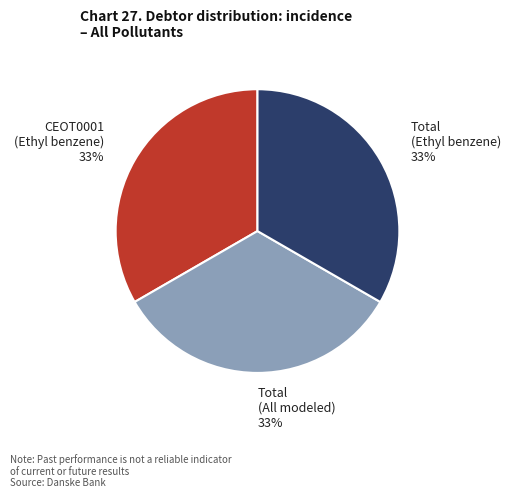

Is there any slice that represents more than half of the pie?

No